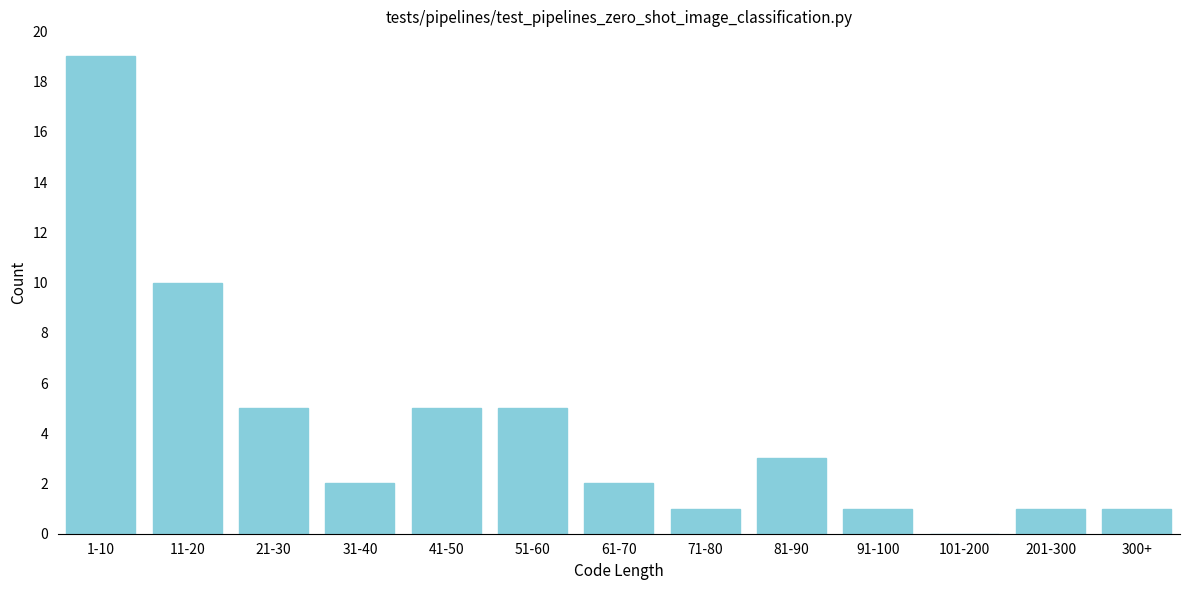

Reading left to right, transcribe all the data shown in this chart.

1-10=19	11-20=10	21-30=5	31-40=2	41-50=5	51-60=5	61-70=2	71-80=1	81-90=3	91-100=1	101-200=0	201-300=1	300+=1